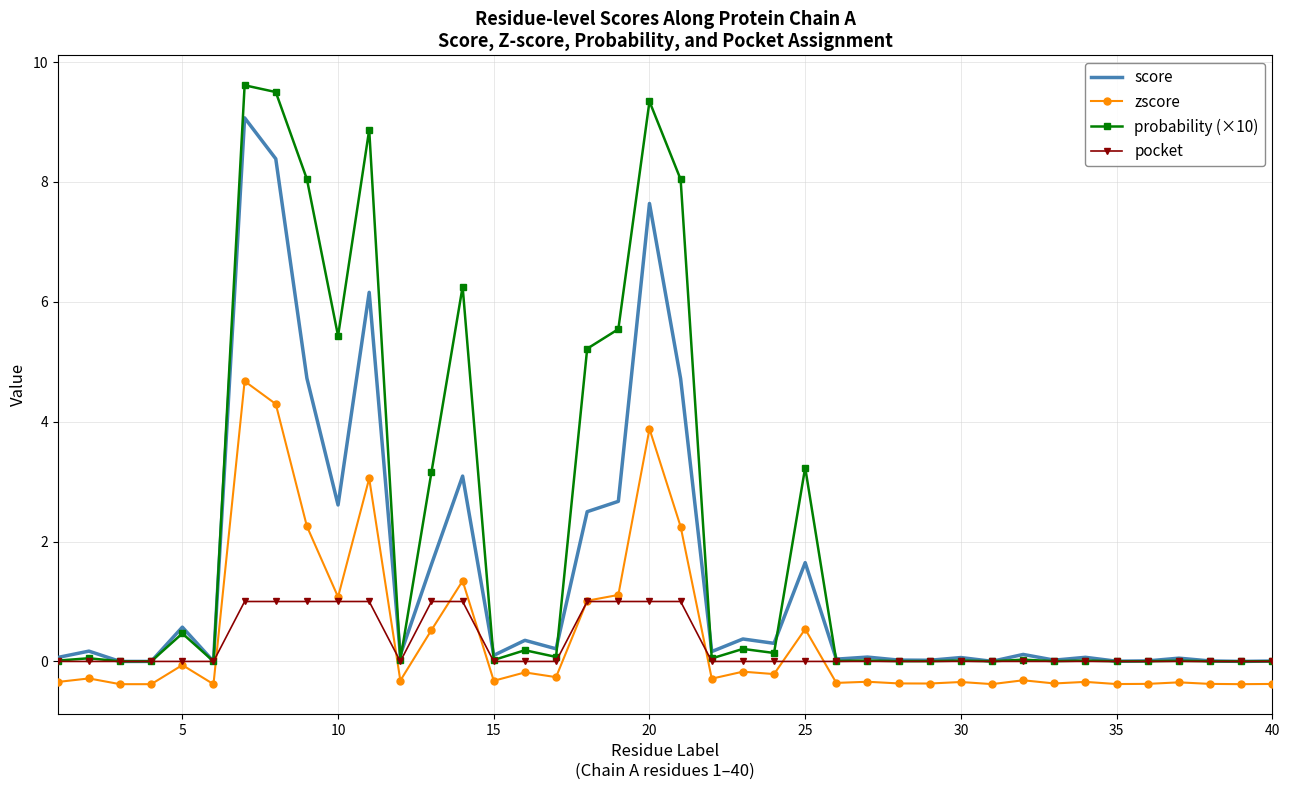

True or false: zscore and probability (×10) cross at least once.

False